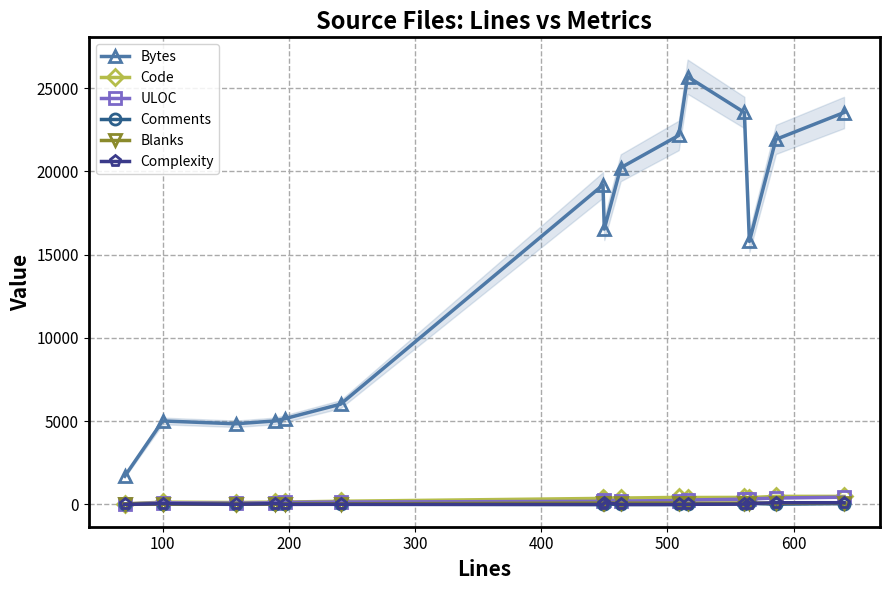

In ULOC, how many points are lower than both neighbors (excluding endpoints)?

2